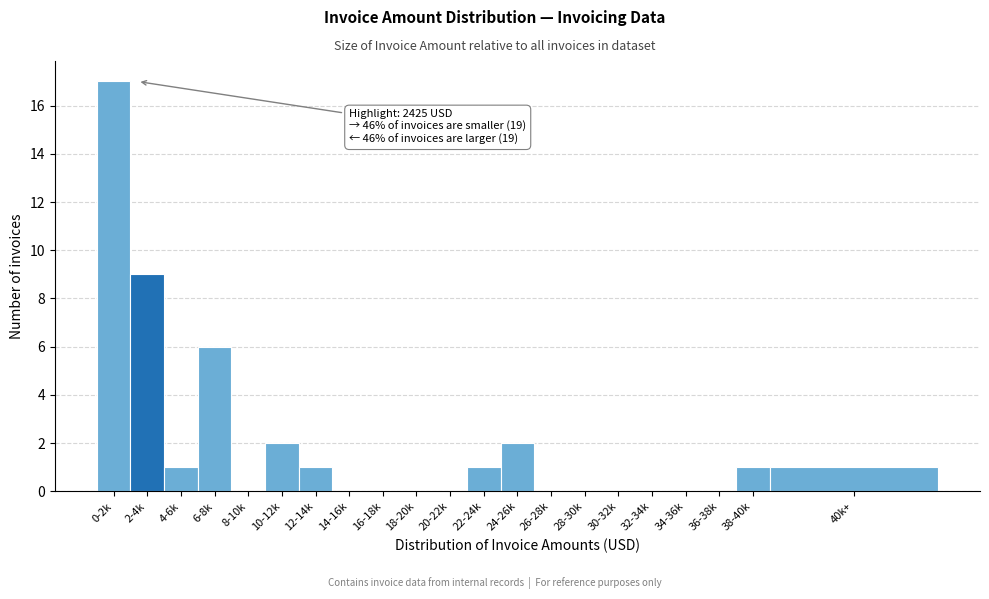

Reading left to right, list all the values displayed in this chart.

0-2k=17	2-4k=9	4-6k=1	6-8k=6	8-10k=0	10-12k=2	12-14k=1	14-16k=0	16-18k=0	18-20k=0	20-22k=0	22-24k=1	24-26k=2	26-28k=0	28-30k=0	30-32k=0	32-34k=0	34-36k=0	36-38k=0	38-40k=1	40k+=1